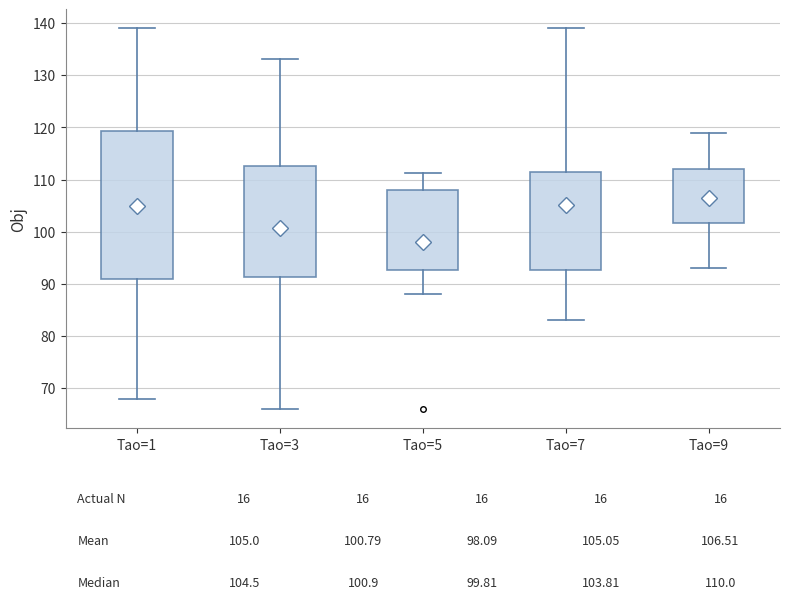

Comparing the boxes themselves (not the whiskers), which one is the tallest?

Tao=1